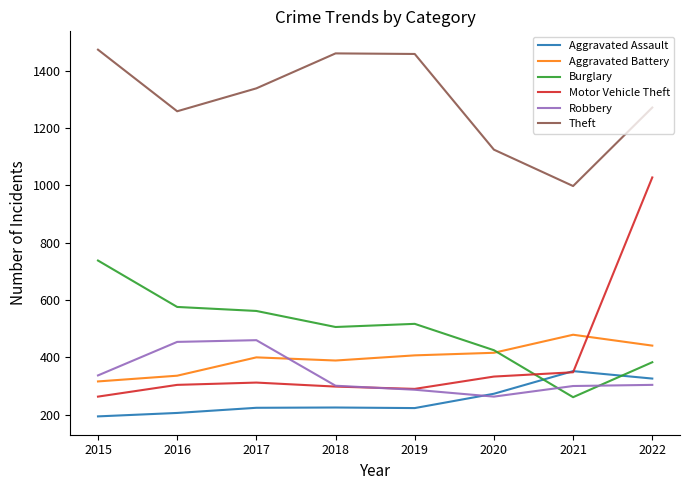

Which series changed the most between 2015 and 2019?

Burglary